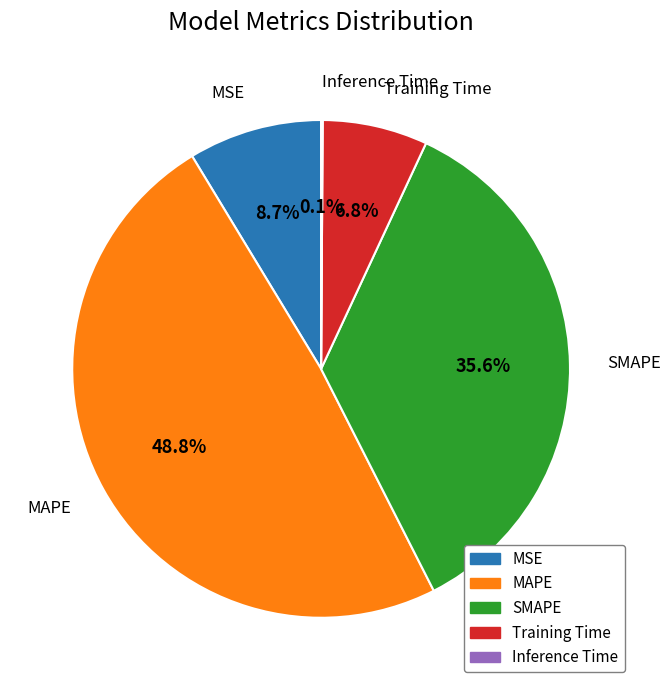

To the nearest percent, what is the difference between the largest and smallest slice percentages?

49%